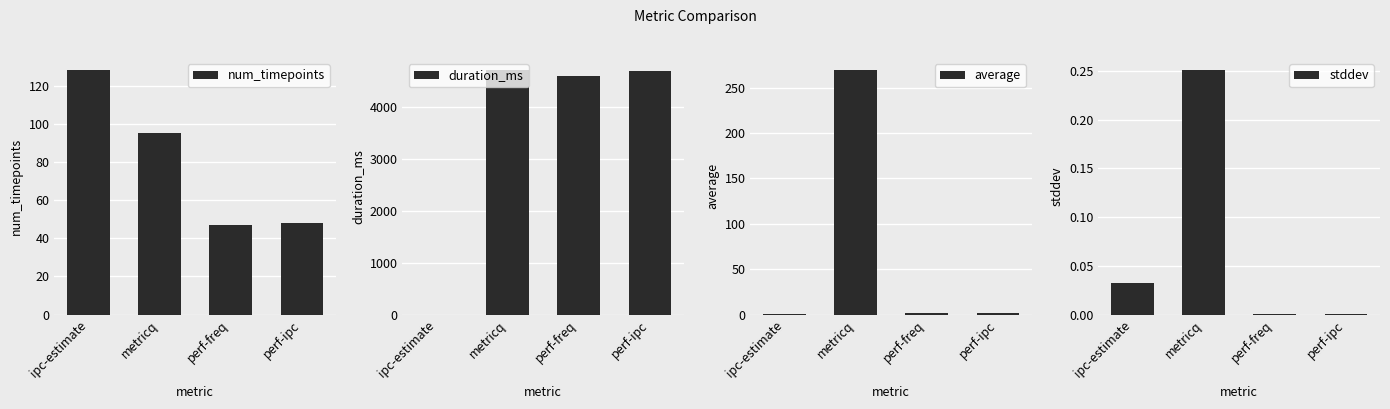

How many data points in num_timepoints are less than 95?

2